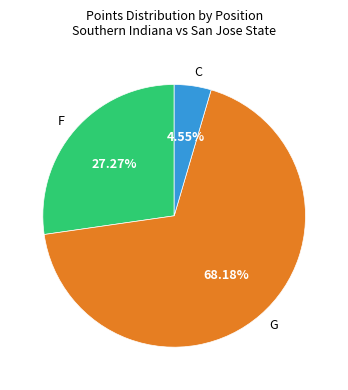

Which category accounts for the majority?

G